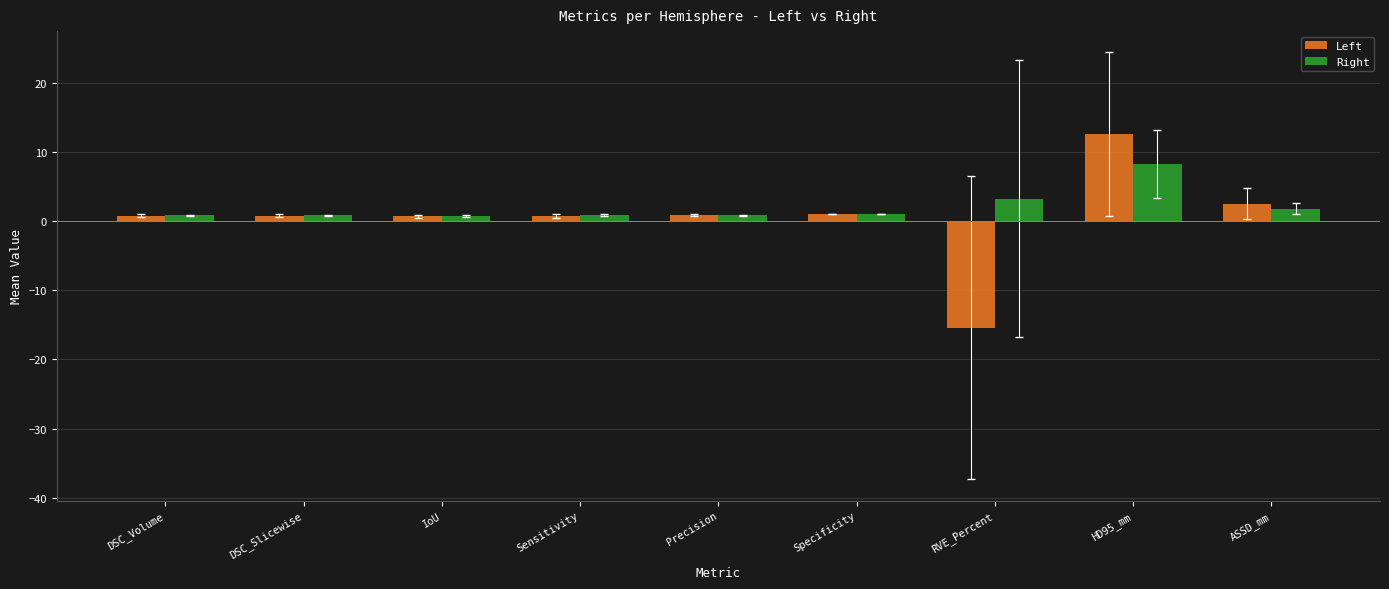

At which label is Right closest to 4?

RVE_Percent